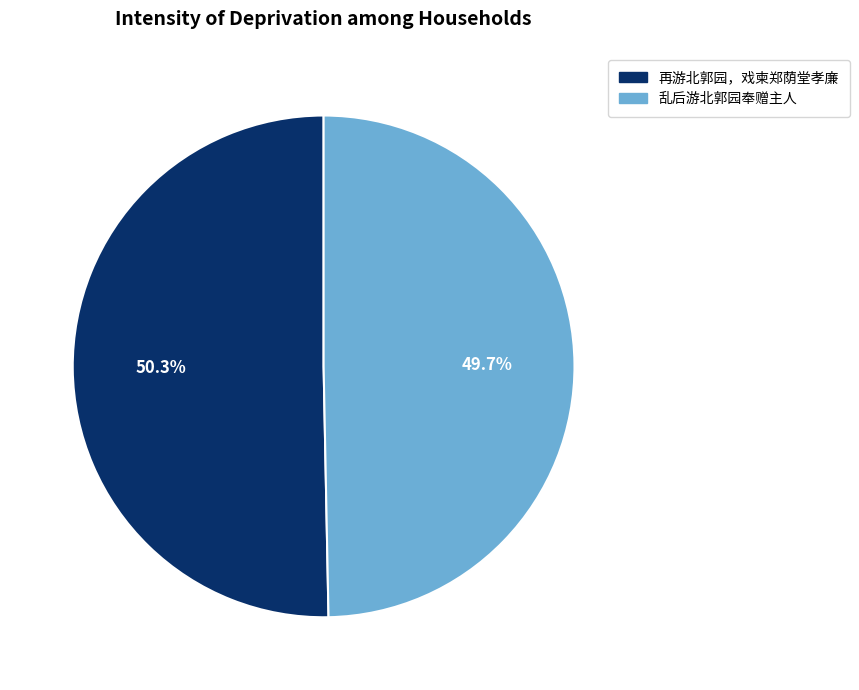

Combined, do 乱后游北郭园奉赠主人 and 再游北郭园，戏柬郑荫堂孝廉 account for over 50%?

Yes